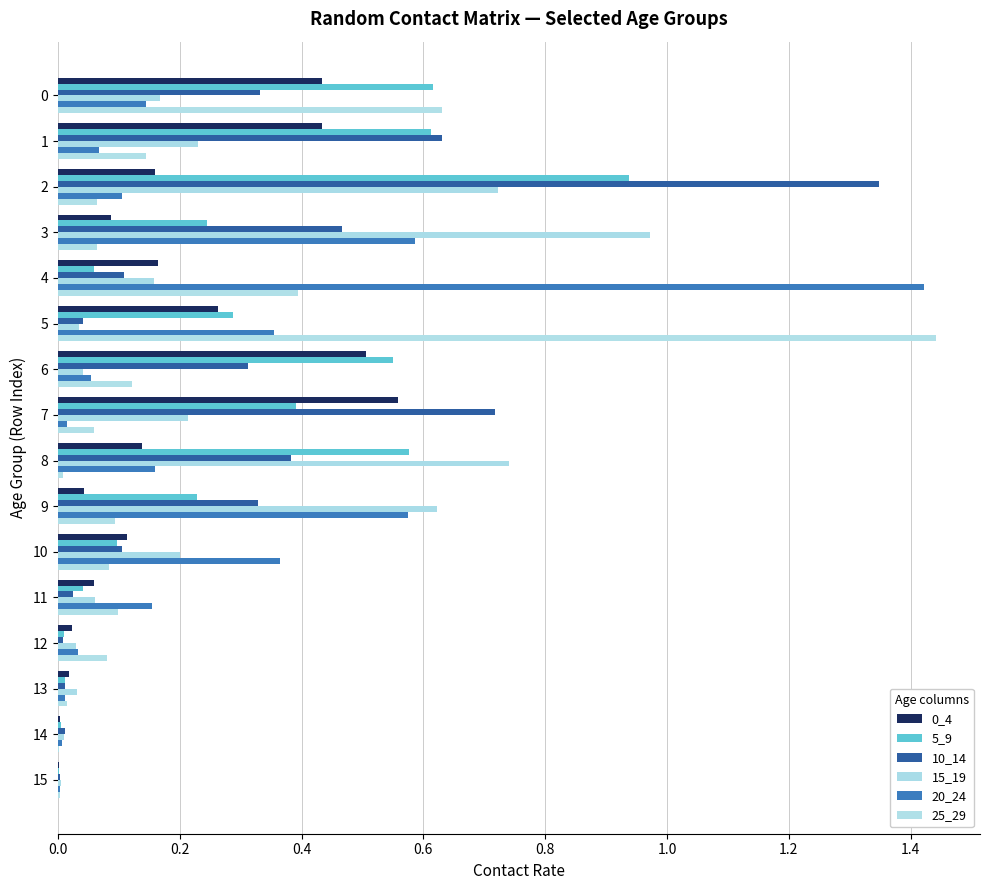

At which label does 10_14 reach its peak?

2